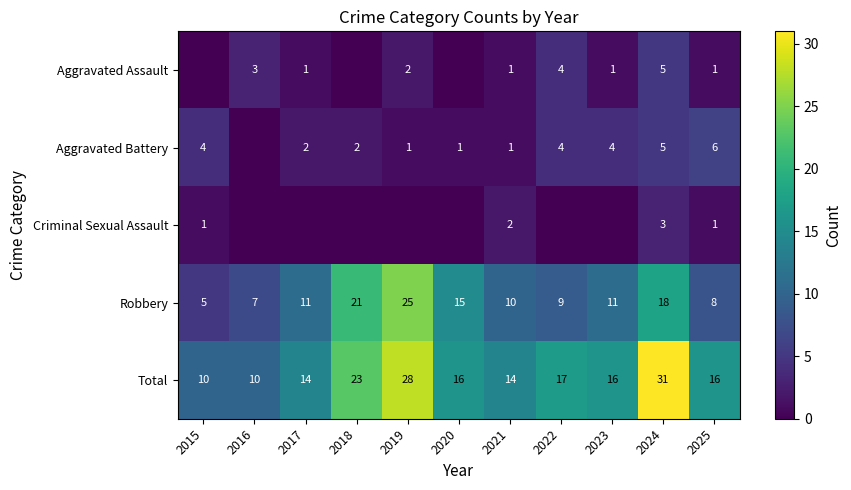

Is it true that Aggravated Assault equals 2 at 2021?

False